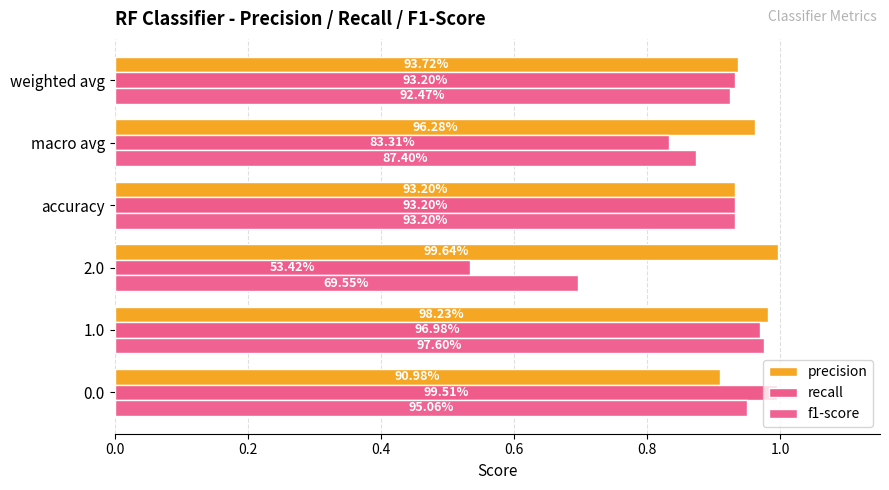

What position from the right is accuracy?

3